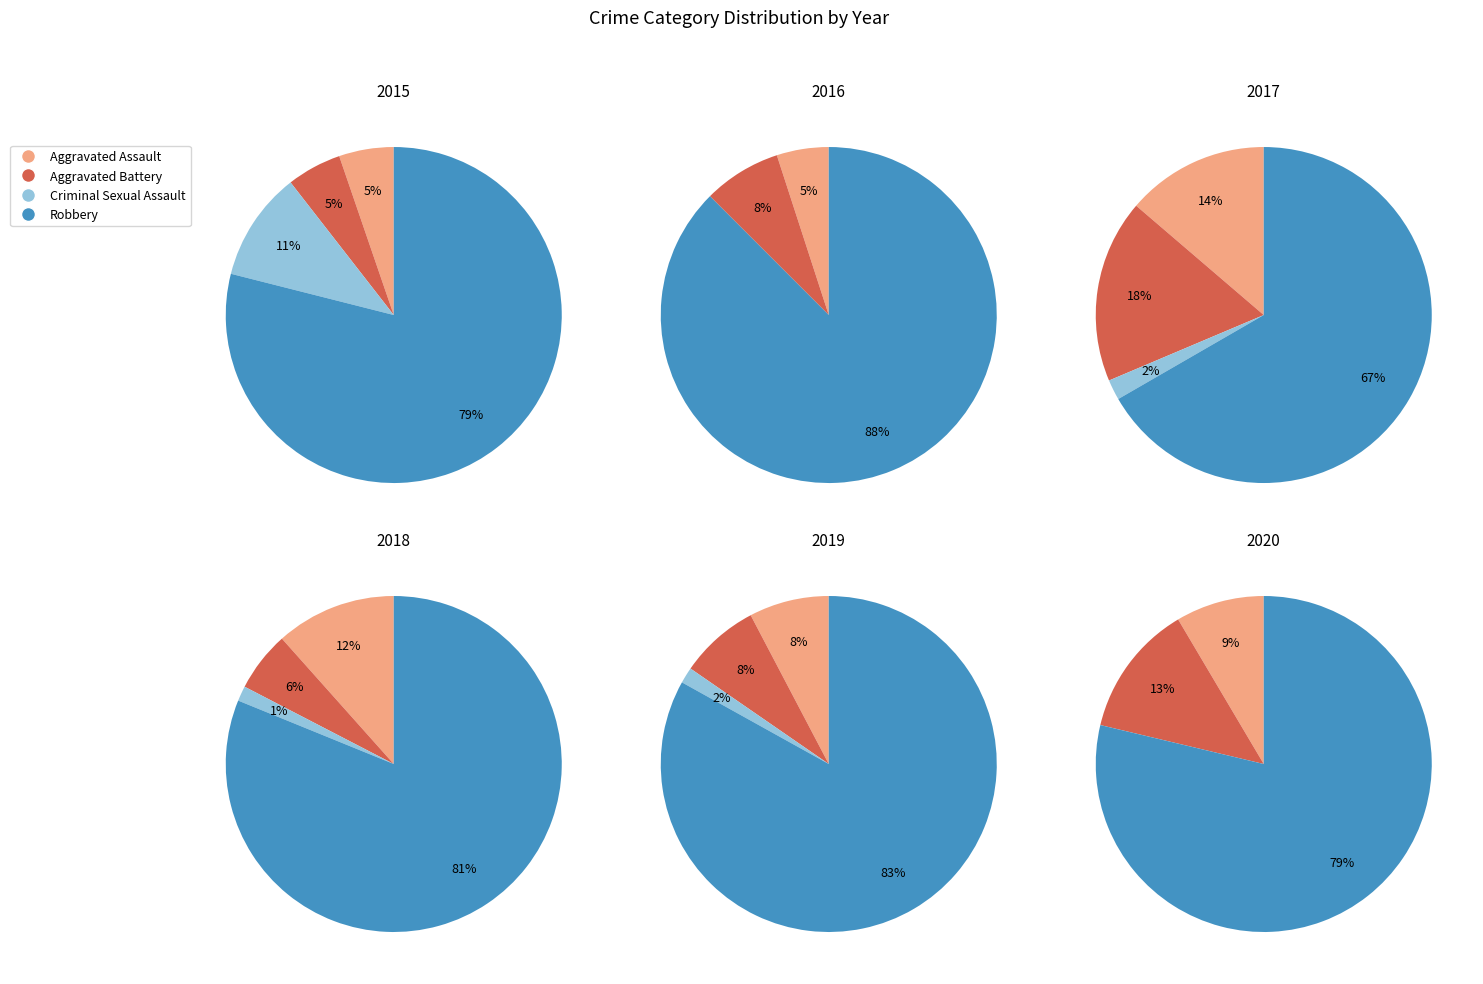

To the nearest percent, what portion does Criminal Sexual Assault represent?

2%